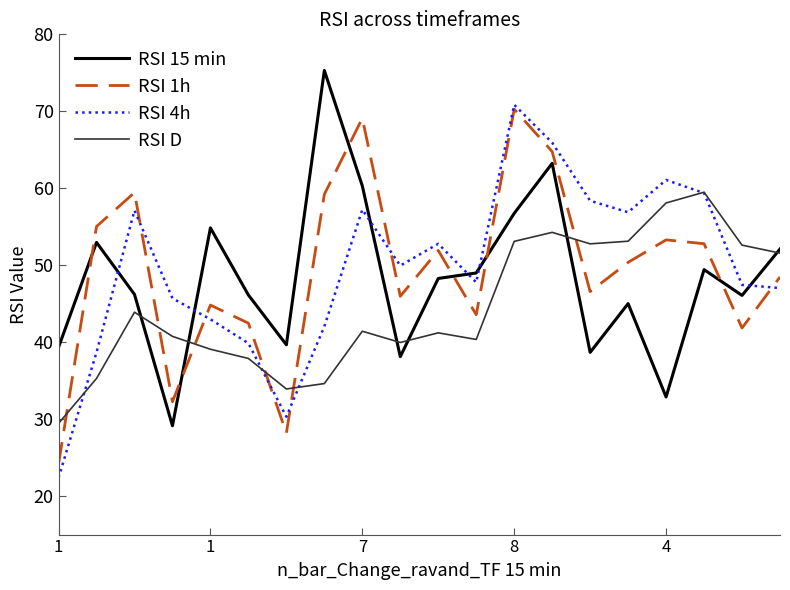

Does the chart display data point markers on the line(s)?

No